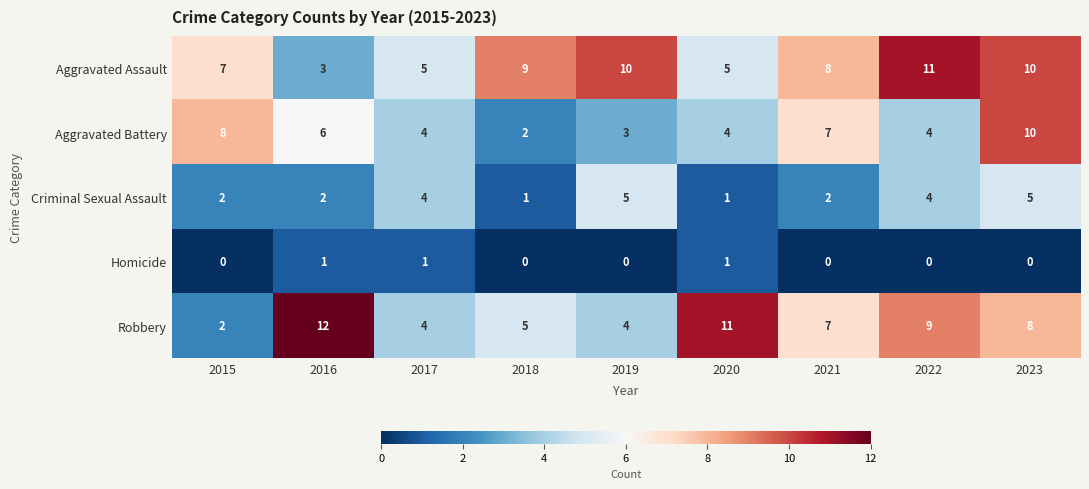

What is the spread (max minus min) of values at 2017?

4